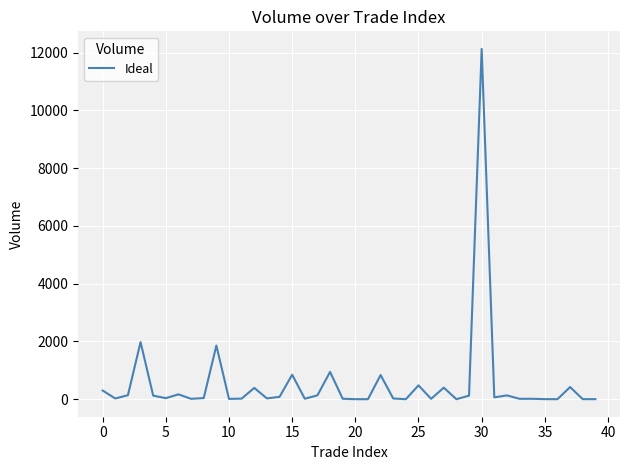

Is it true that the value at 30 is 17780.1?

False